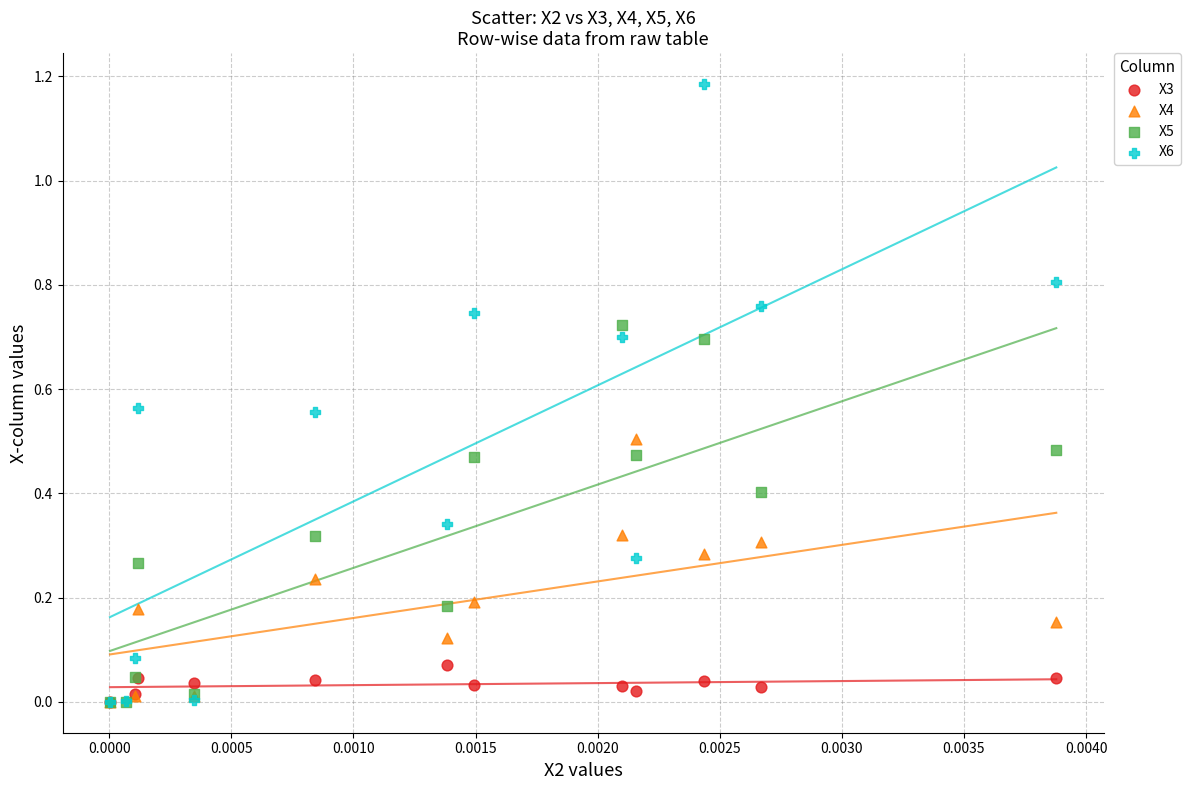

Which series has the widest spread of Y values?

X6